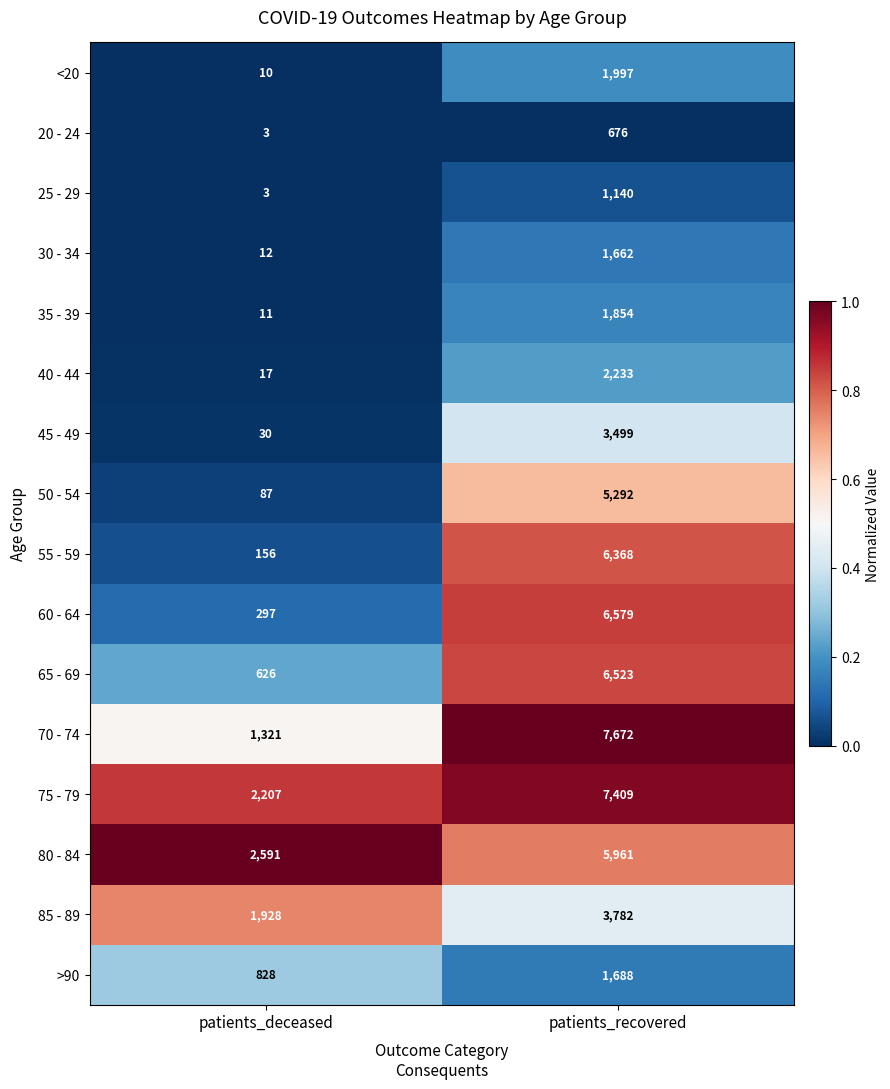

Is it true that 85 - 89 equals 3782 at patients_recovered?

True